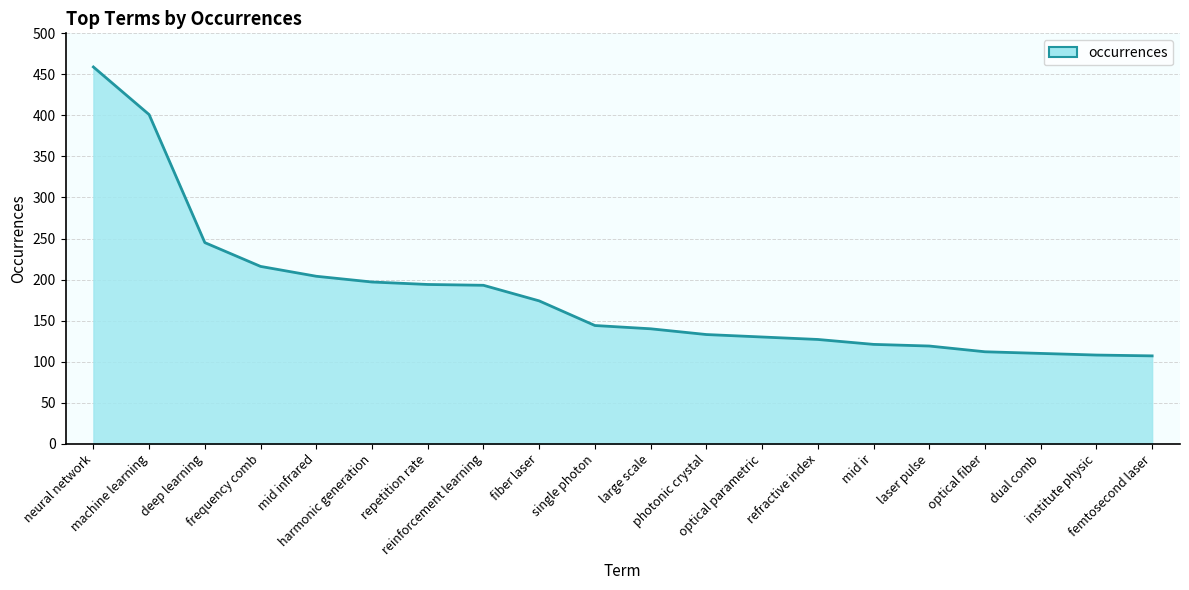

Which has a higher value, femtosecond laser or optical fiber?

optical fiber